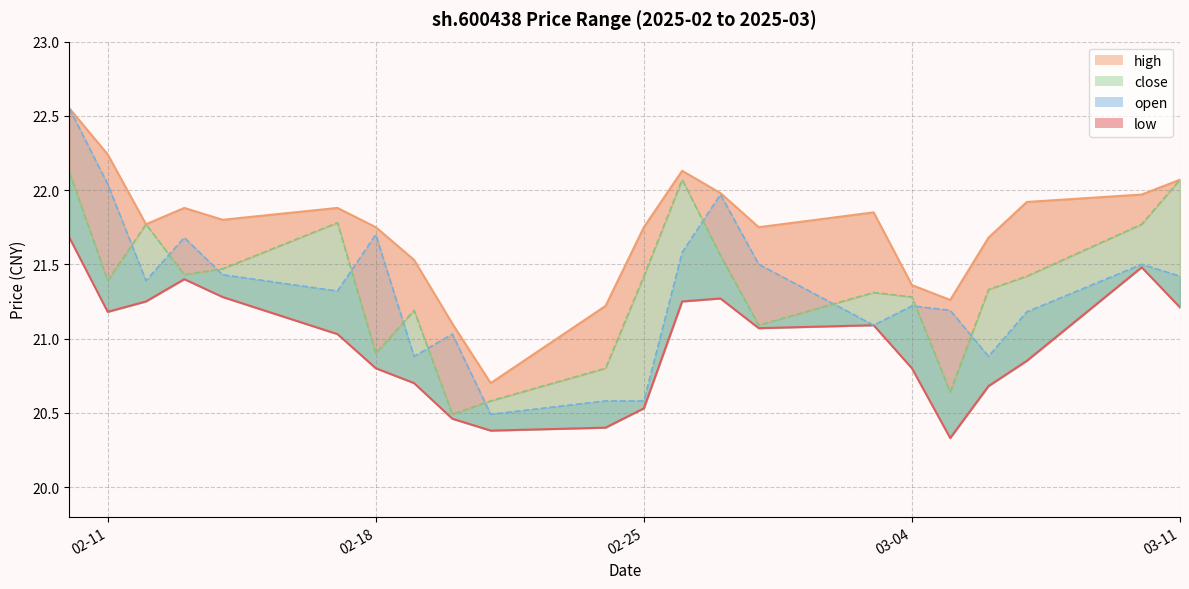

Where does the low series first go above 21?

2025-02-10